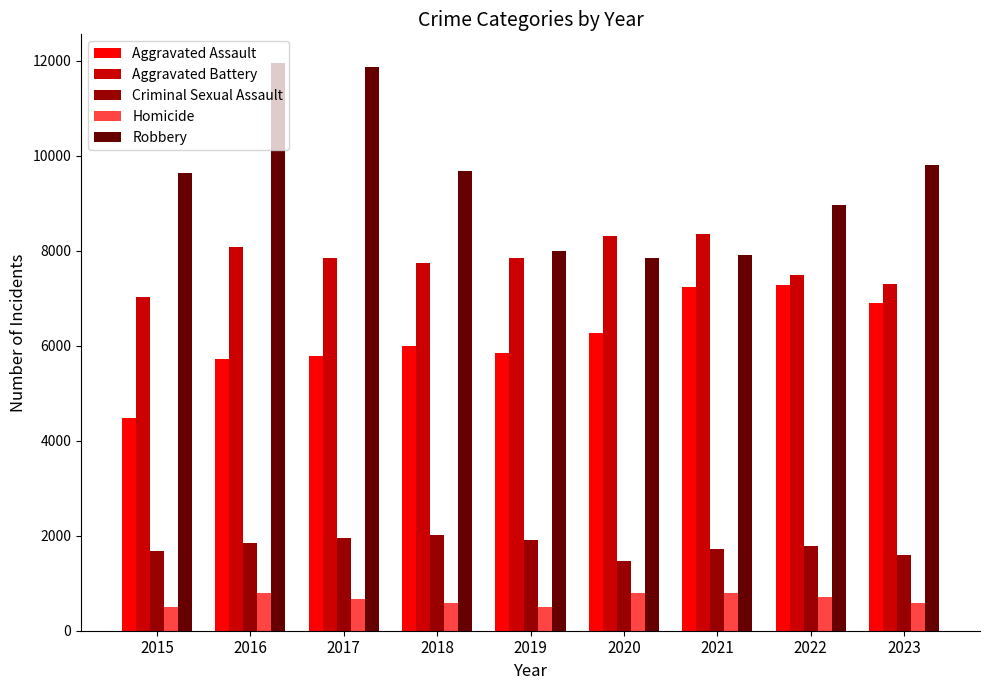

Which series has the widest spread of values?

Robbery